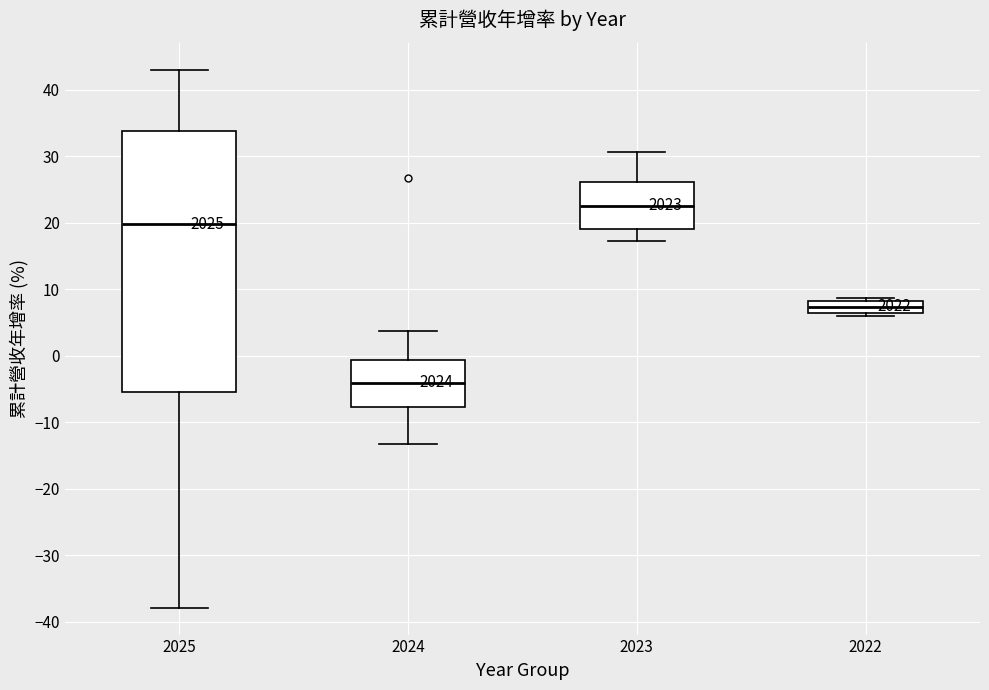

Comparing the boxes themselves (not the whiskers), which one is the tallest?

2025